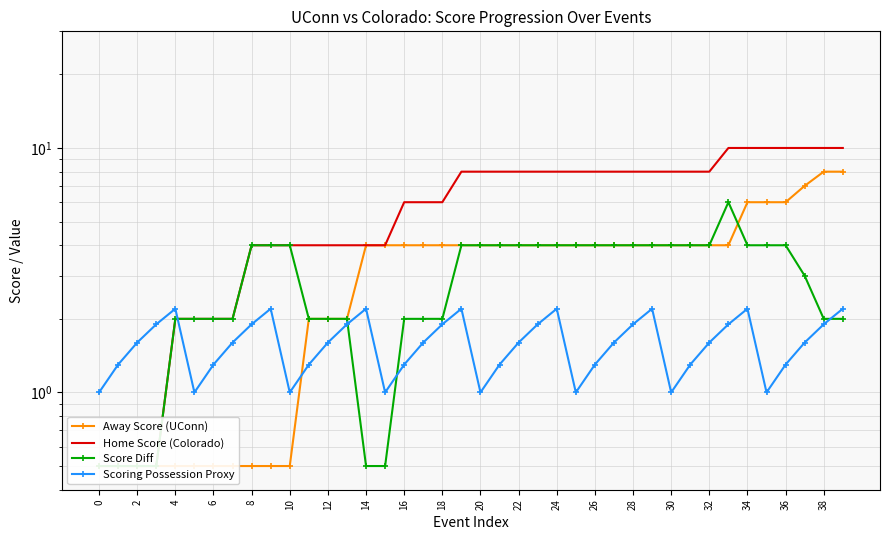

What is the difference between the maximum and minimum values in the Away Score (UConn) series?

7.5